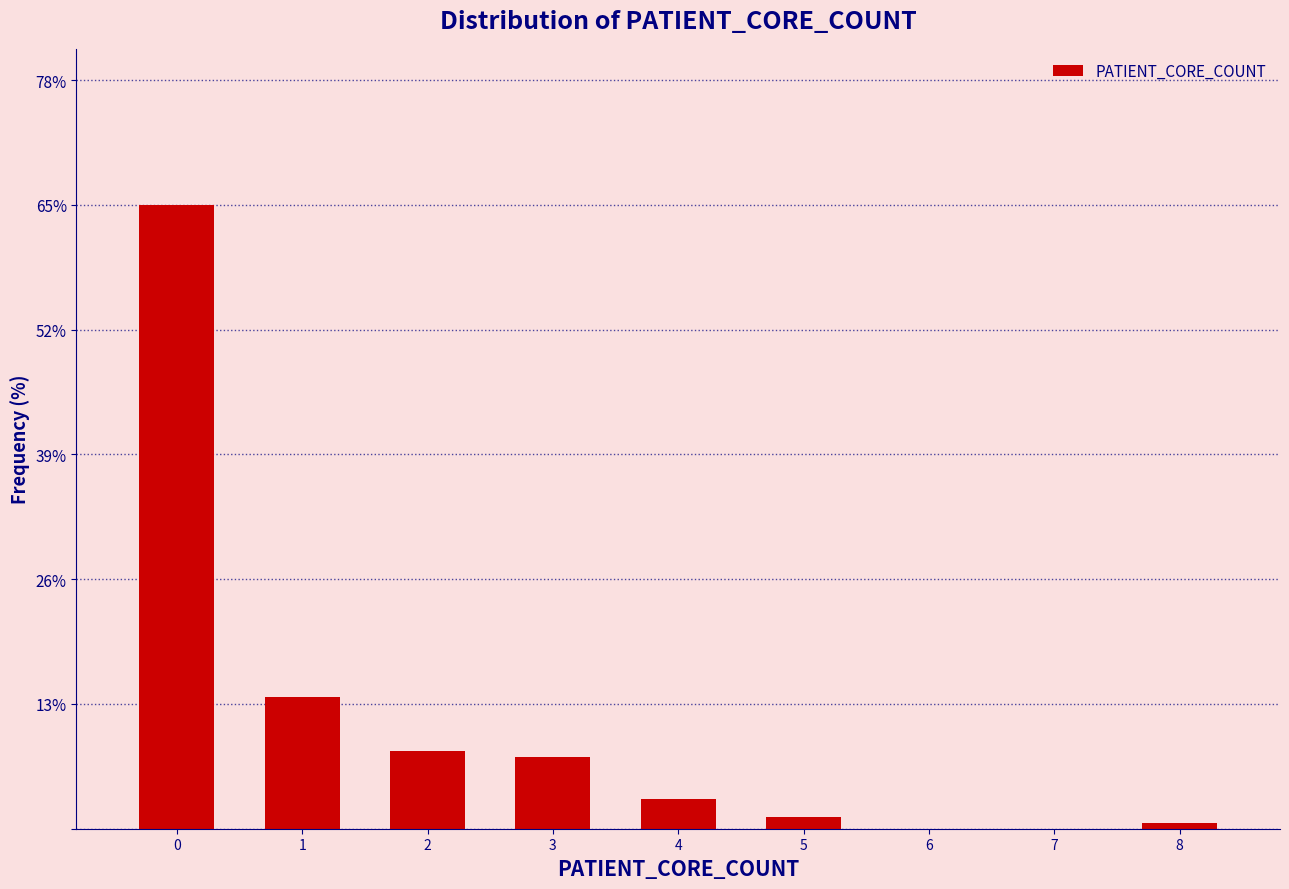

Reading right to left, list all the values displayed in this chart.

8=0.6	7=0.0	6=0.0	5=1.3	4=3.1	3=7.5	2=8.2	1=13.8	0=65.4